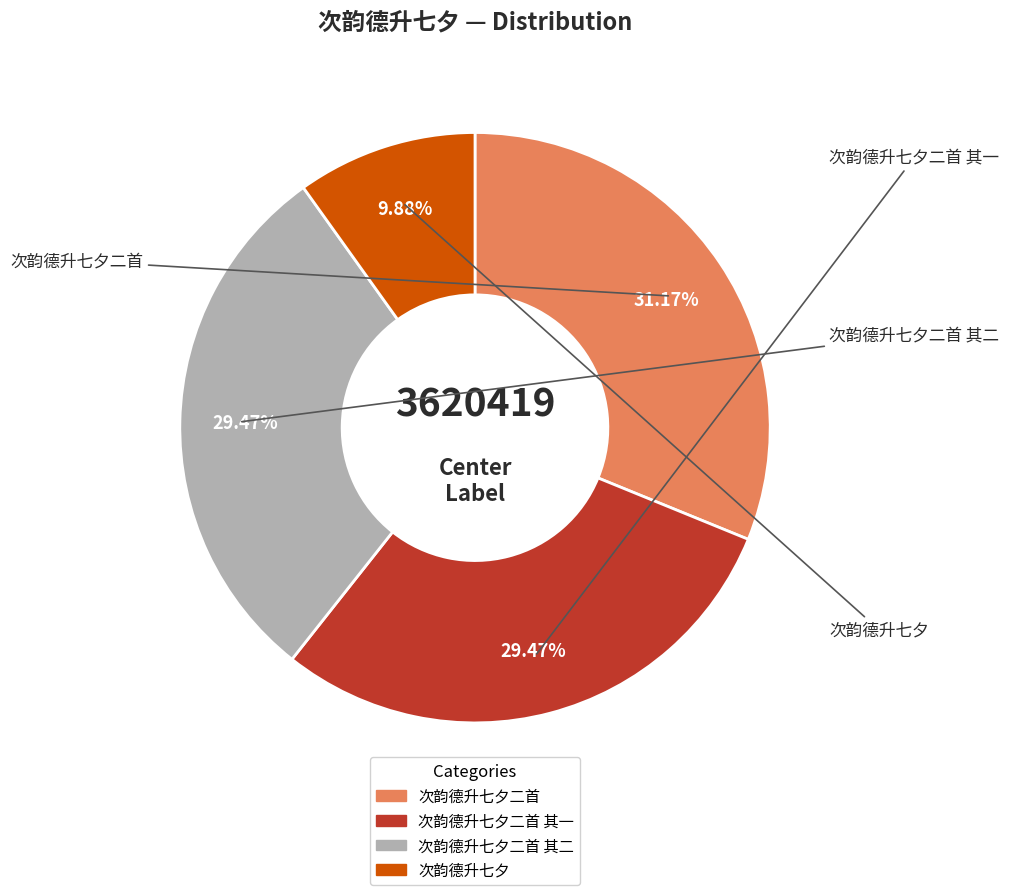

Does any single category account for the majority?

No